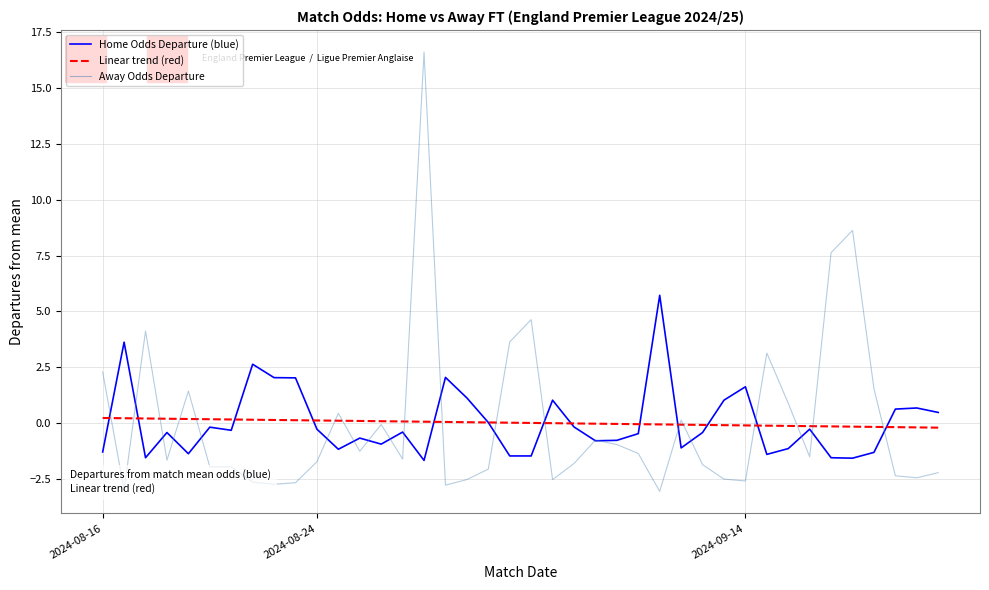

What is the greatest value displayed?

16.6